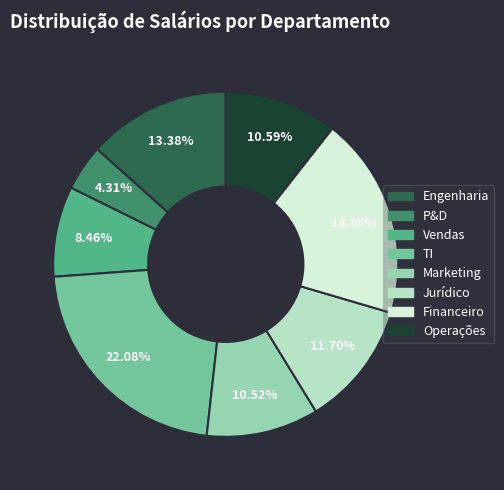

To the nearest percent, what is the difference between the largest and smallest slice percentages?

18%